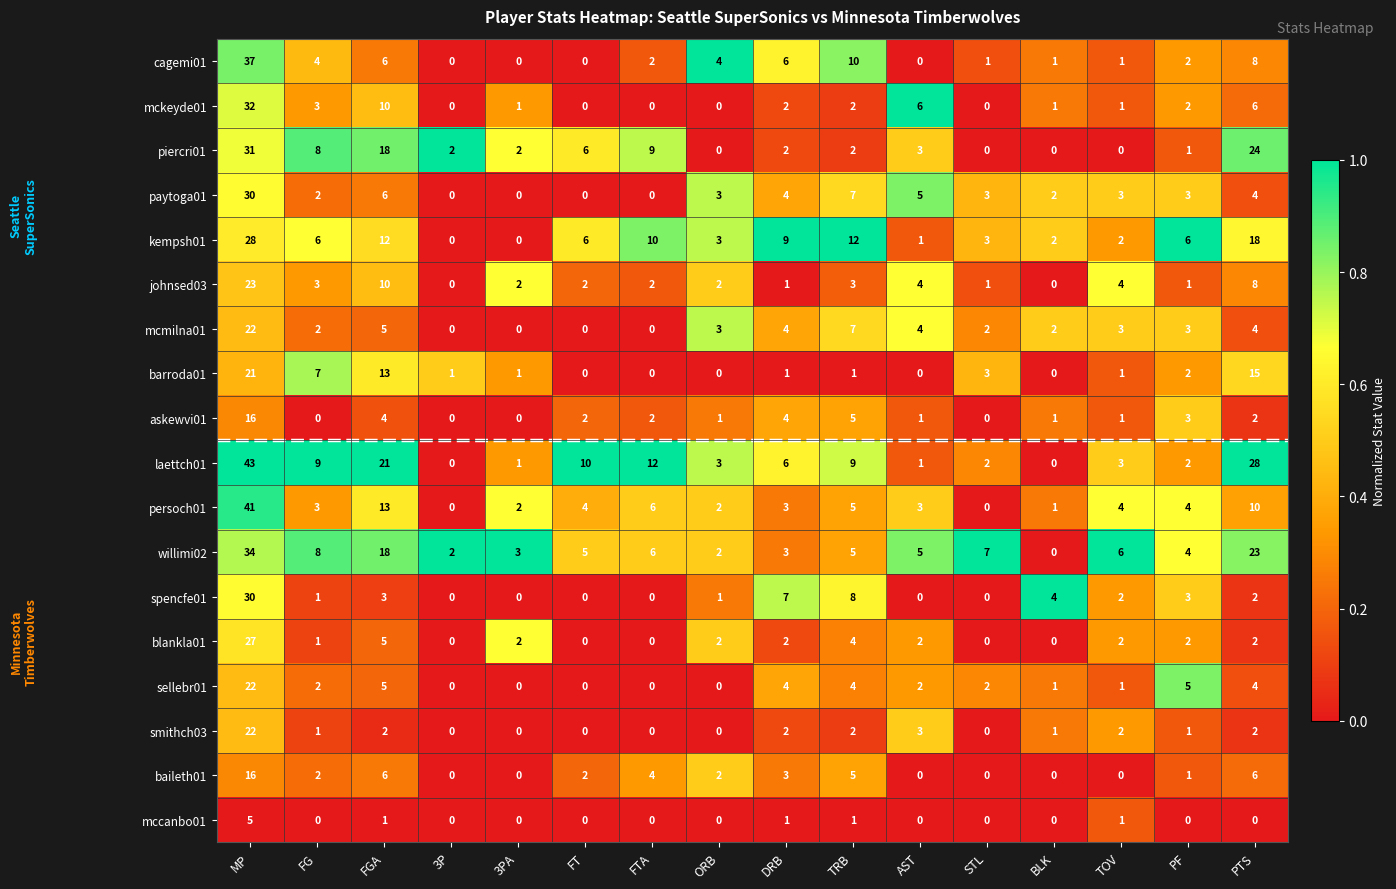

How many data points in spencfe01 are less than 2?

8